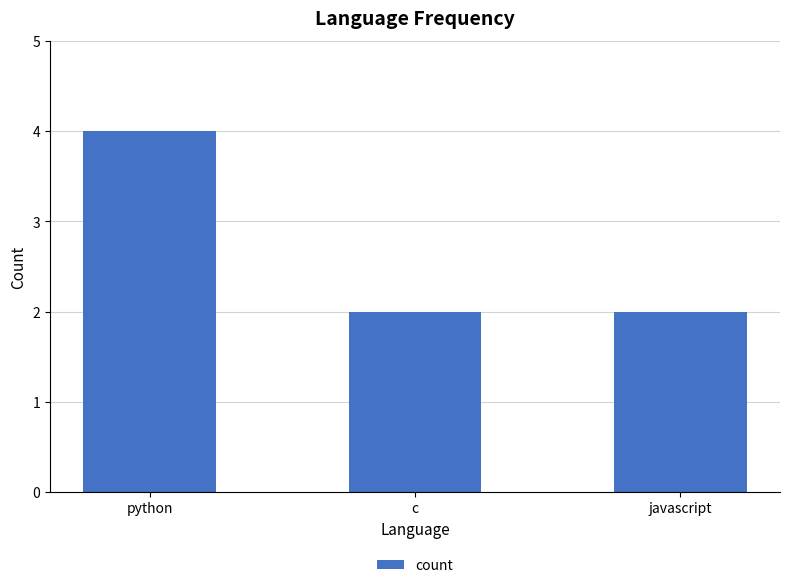

What is the difference between the maximum and minimum values?

2